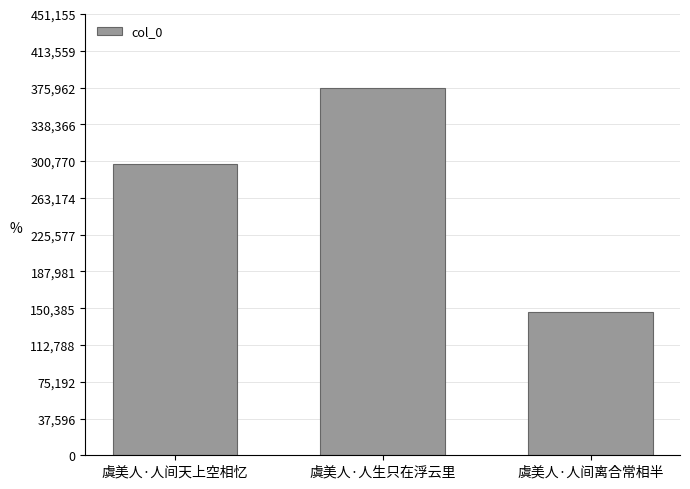

Where is the data nearest to the value 261427?

虞美人·人间天上空相忆